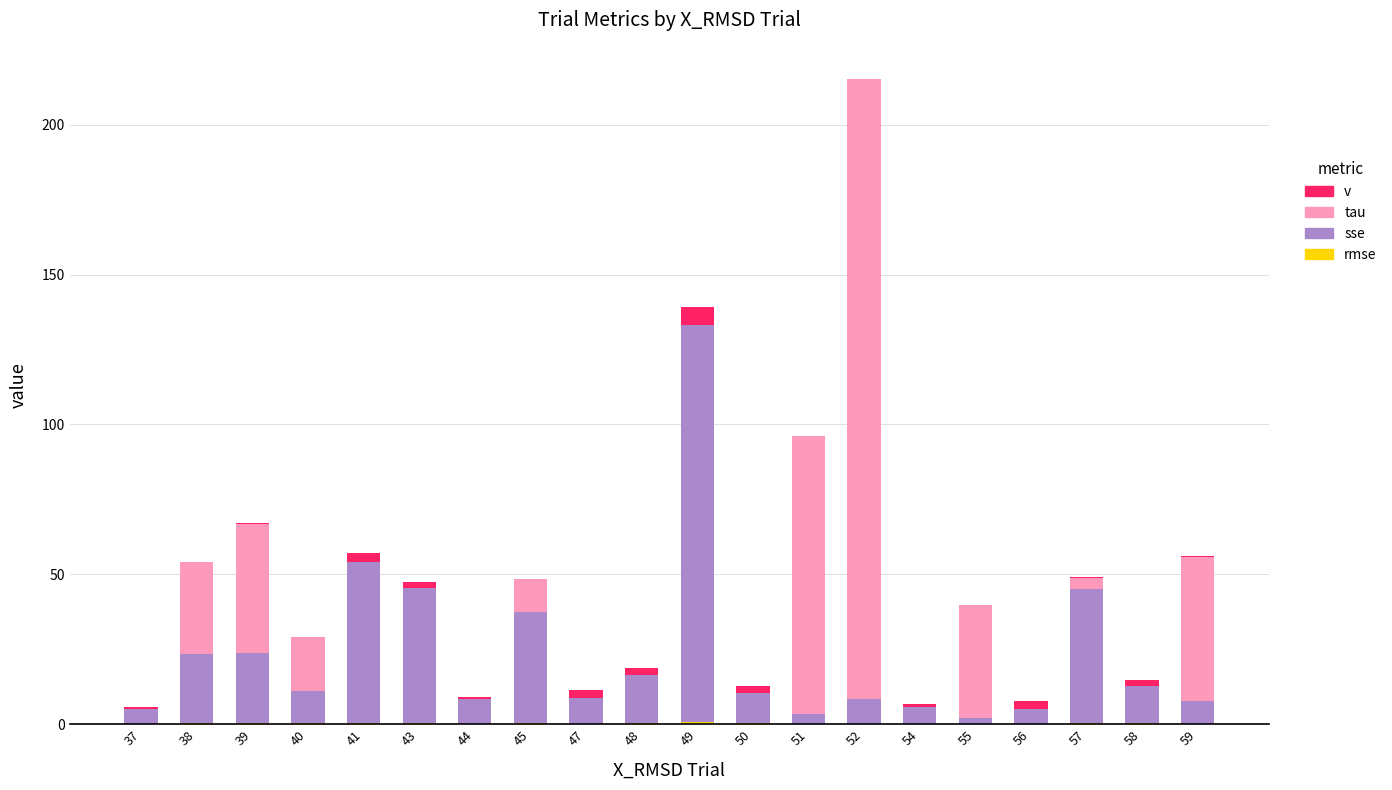

At which category is the sum across all series the highest?

52